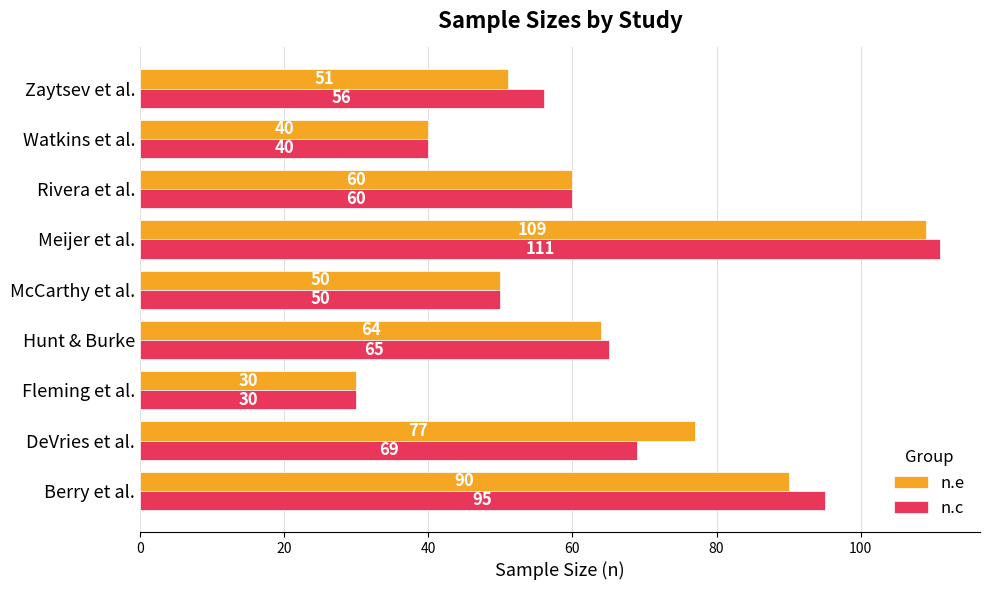

Which series has the largest range (max minus min)?

n.c